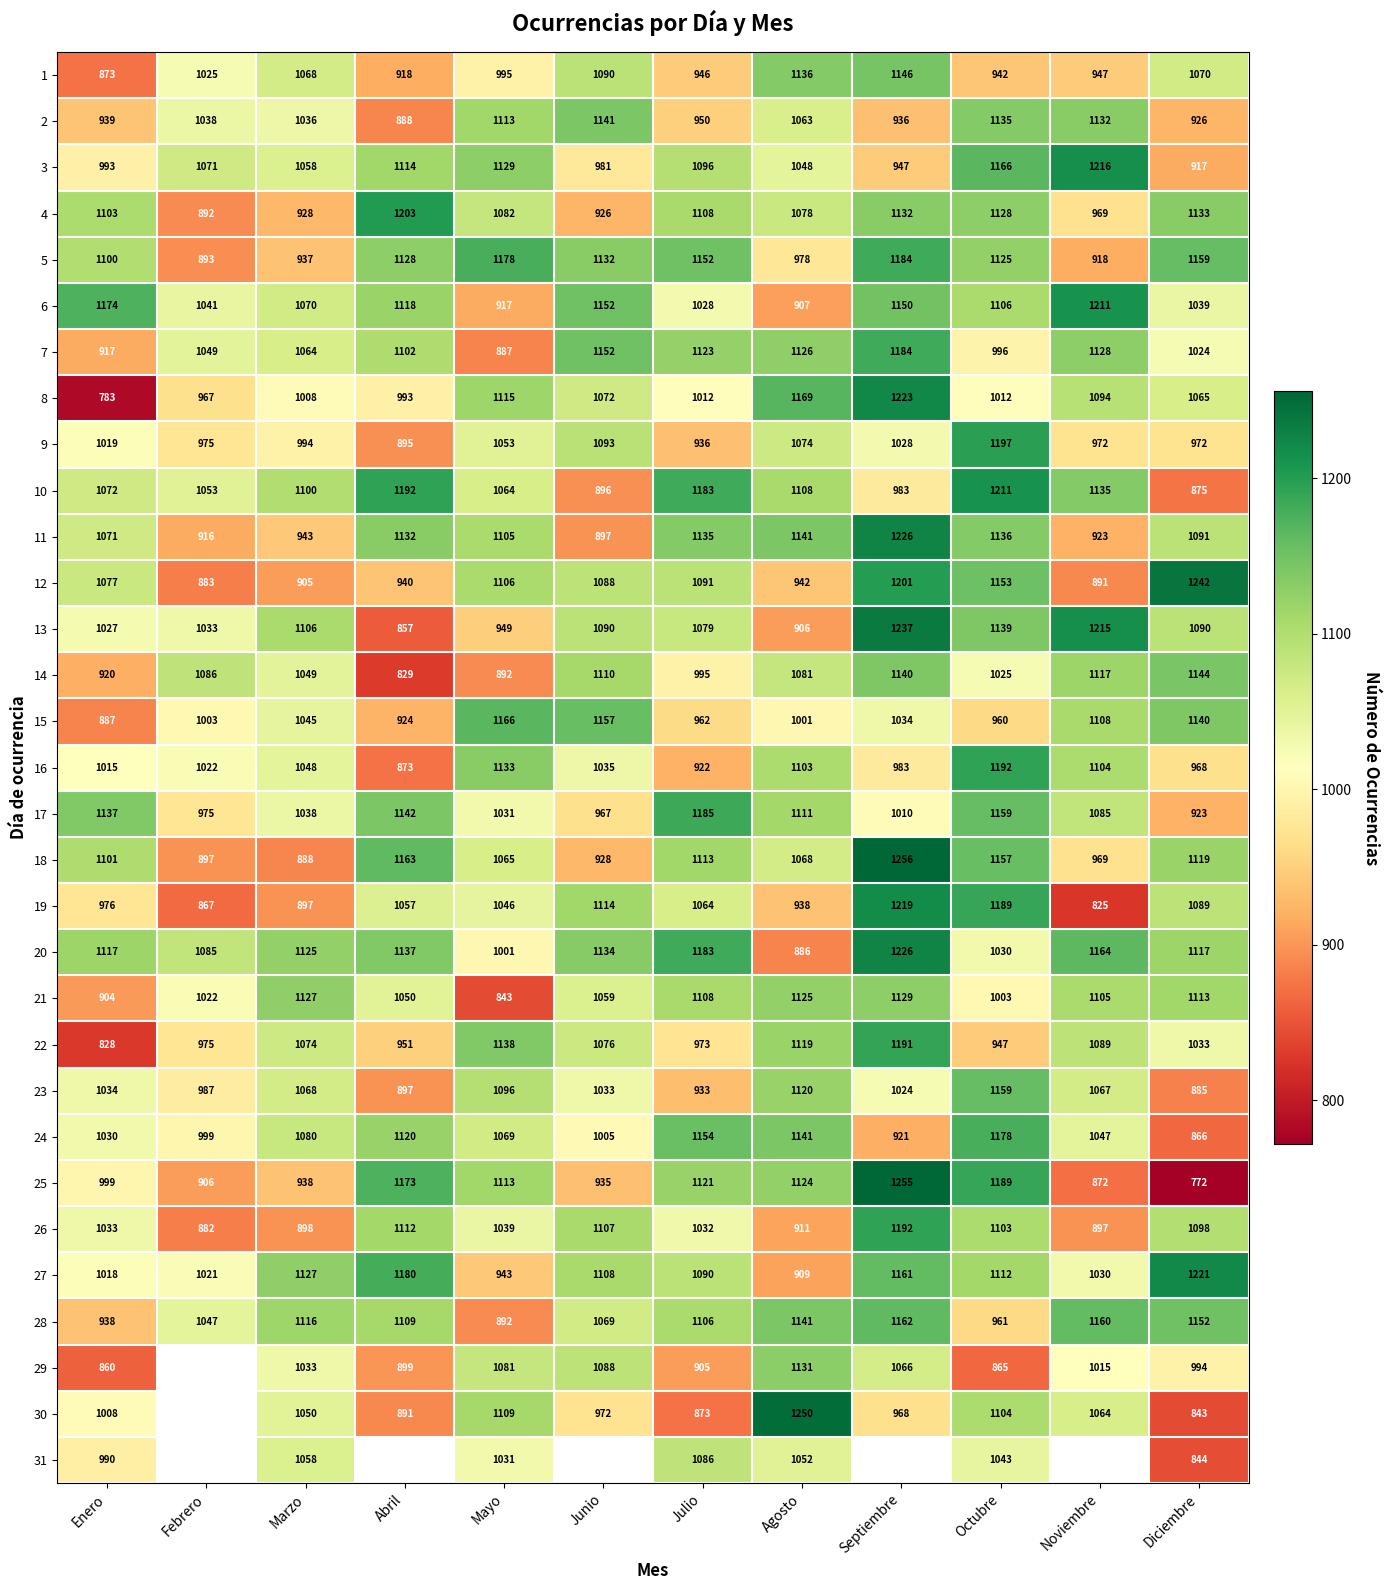

How many distinct data groups are displayed?

31